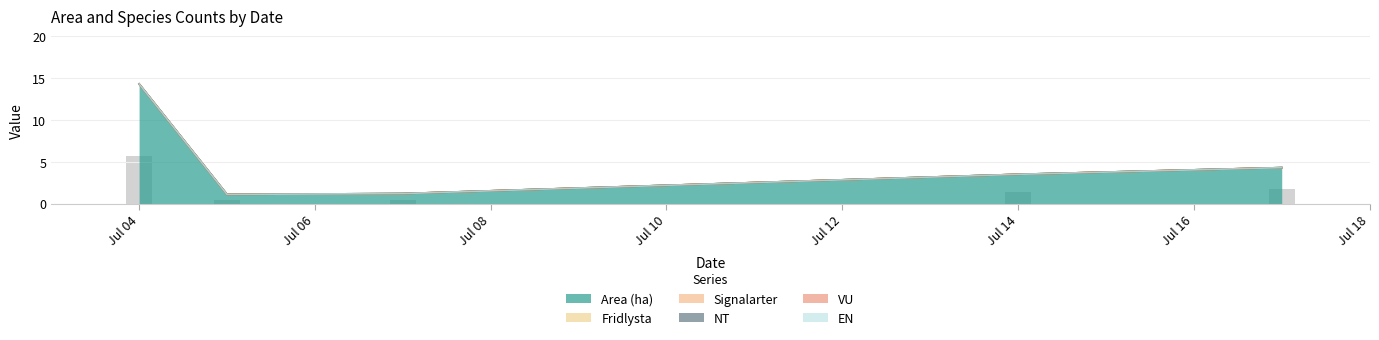

Reading right to left, what are all the values shown in this chart?

Area (ha): 2023-07-17=4.3	2023-07-14=3.5	2023-07-07=1.2	2023-07-05=1.1	2023-07-04=14.3
Fridlysta: 2023-07-17=0.0	2023-07-14=0.0	2023-07-07=0.0	2023-07-05=0.0	2023-07-04=0.0
Signalarter: 2023-07-17=0.0	2023-07-14=0.0	2023-07-07=0.0	2023-07-05=0.0	2023-07-04=0.0
NT: 2023-07-17=0.0	2023-07-14=0.0	2023-07-07=0.0	2023-07-05=0.0	2023-07-04=0.0
VU: 2023-07-17=0.0	2023-07-14=0.0	2023-07-07=0.0	2023-07-05=0.0	2023-07-04=0.0
EN: 2023-07-17=0.0	2023-07-14=0.0	2023-07-07=0.0	2023-07-05=0.0	2023-07-04=0.0